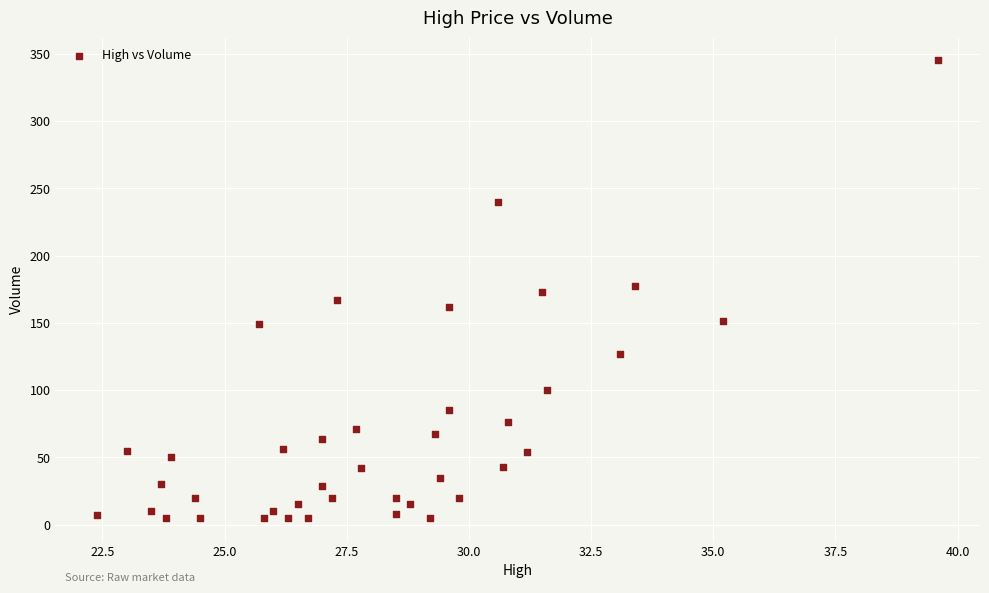

What is the range of Y values (max minus min)?

340